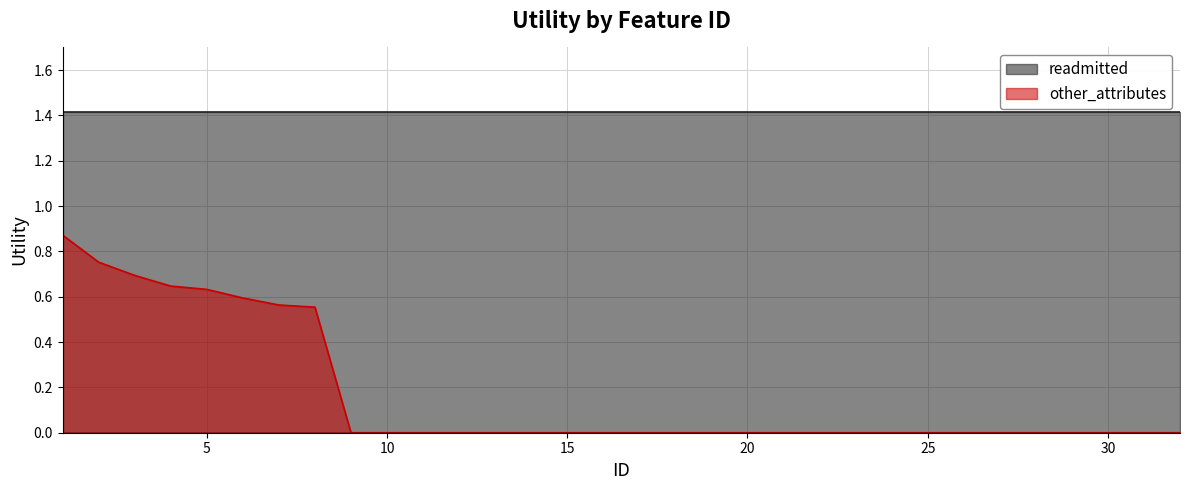

How many data points does each series have?

32